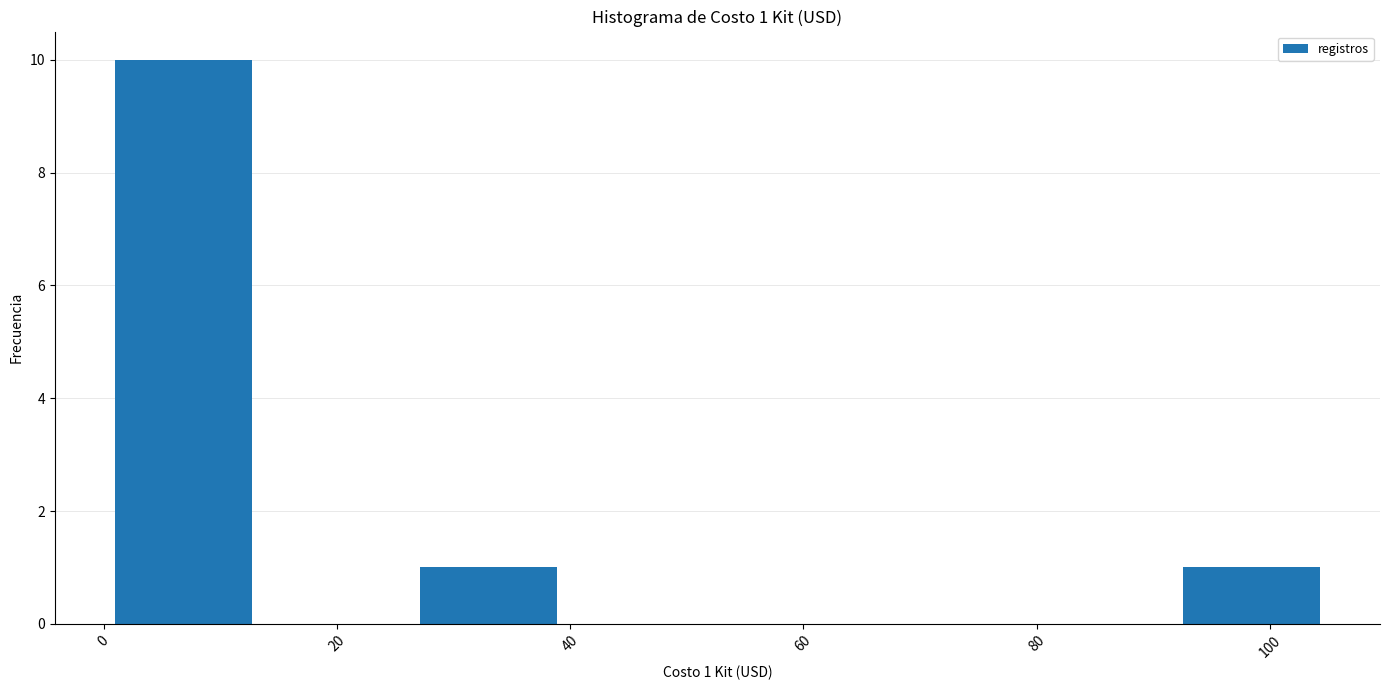

Over which range of the x-axis is the bar tallest?

0 to 14